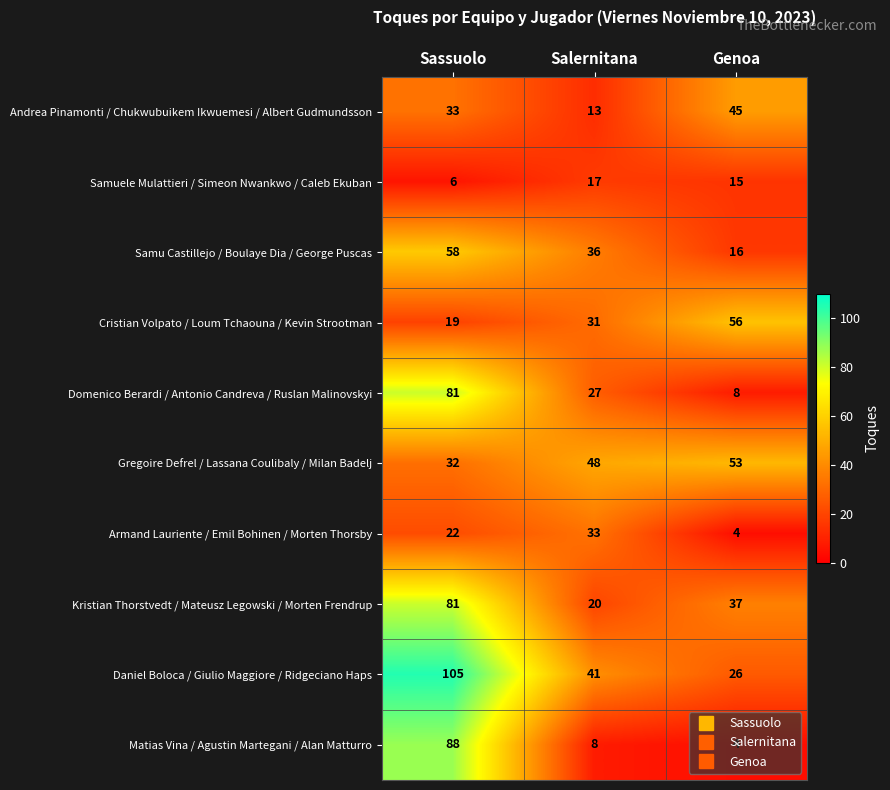

What is the difference between the maximum and second lowest values in the Armand Lauriente / Emil Bohinen / Morten Thorsby series?

11